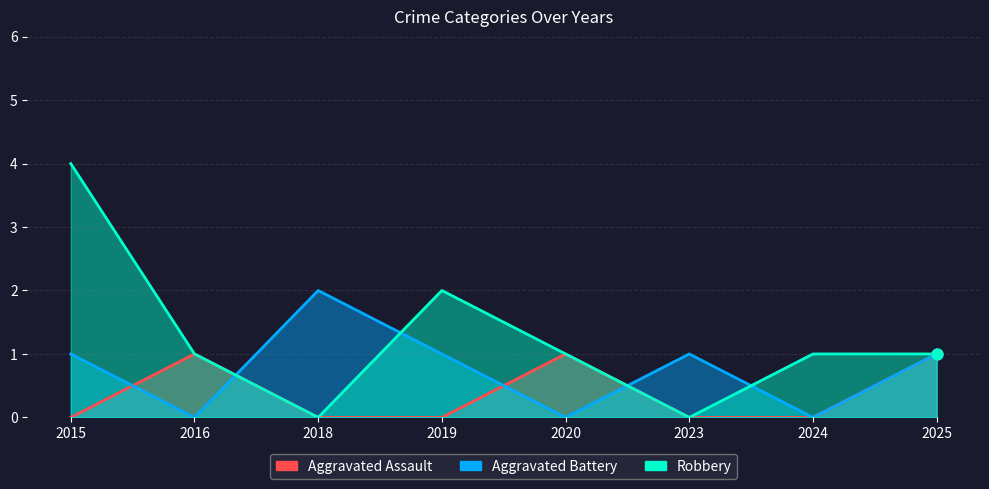

Which series has the largest Y range (max minus min)?

Robbery